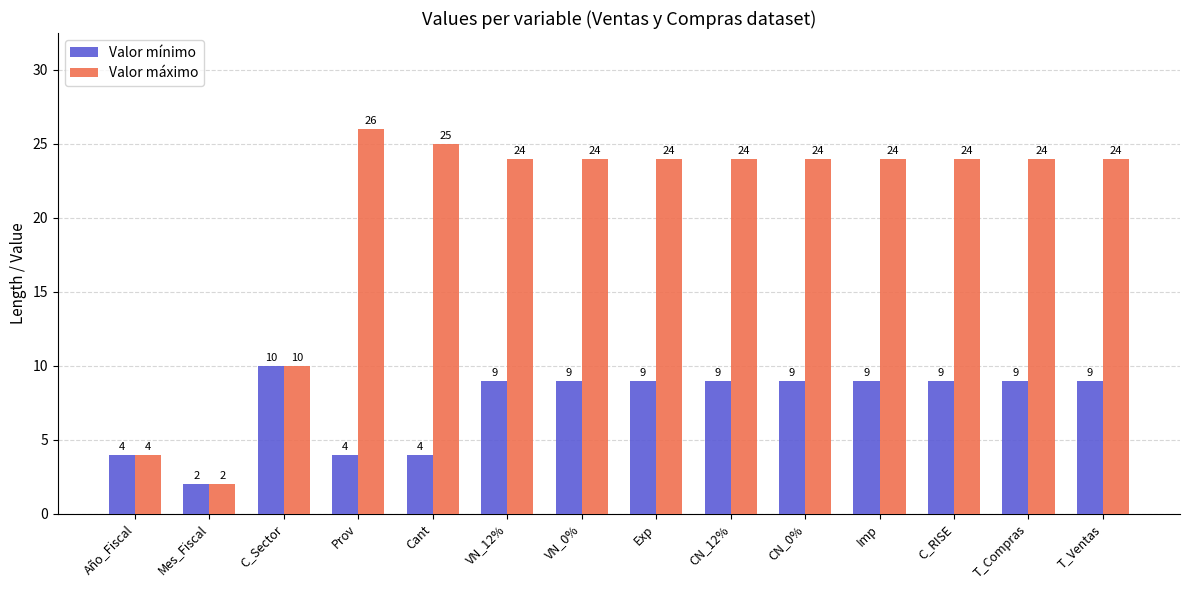

Which series has the widest spread of values?

Valor máximo